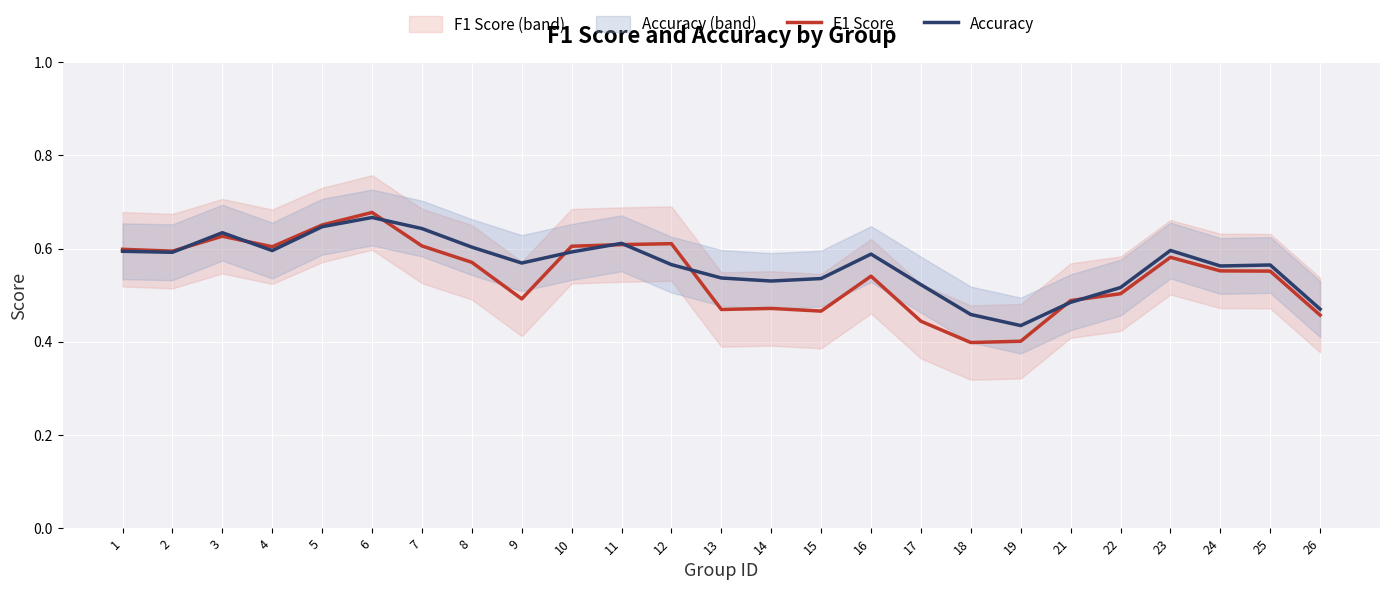

Does the chart display data point markers on the line(s)?

No